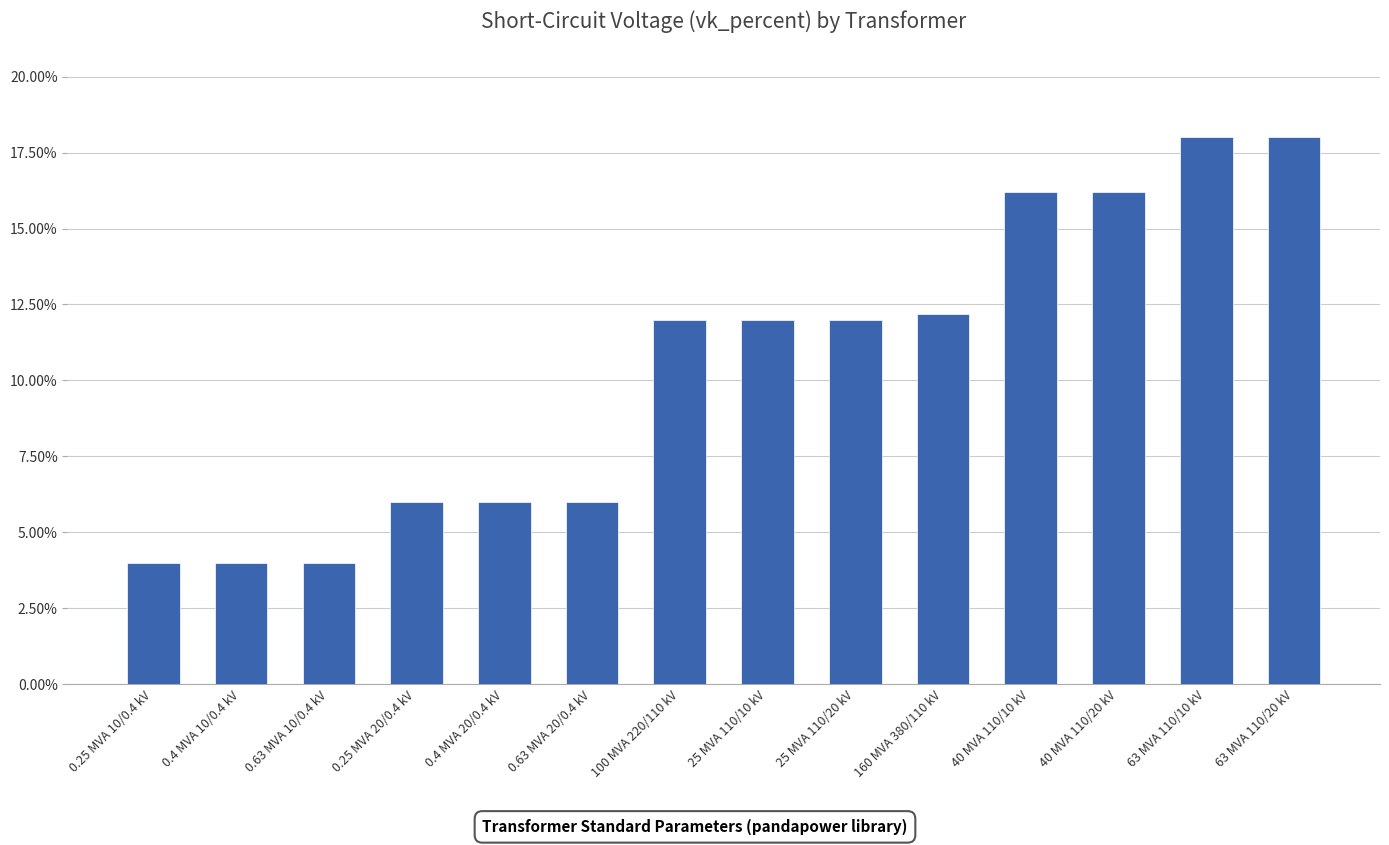

What is the label of the 14th bar from the right?

0.25 MVA 10/0.4 kV